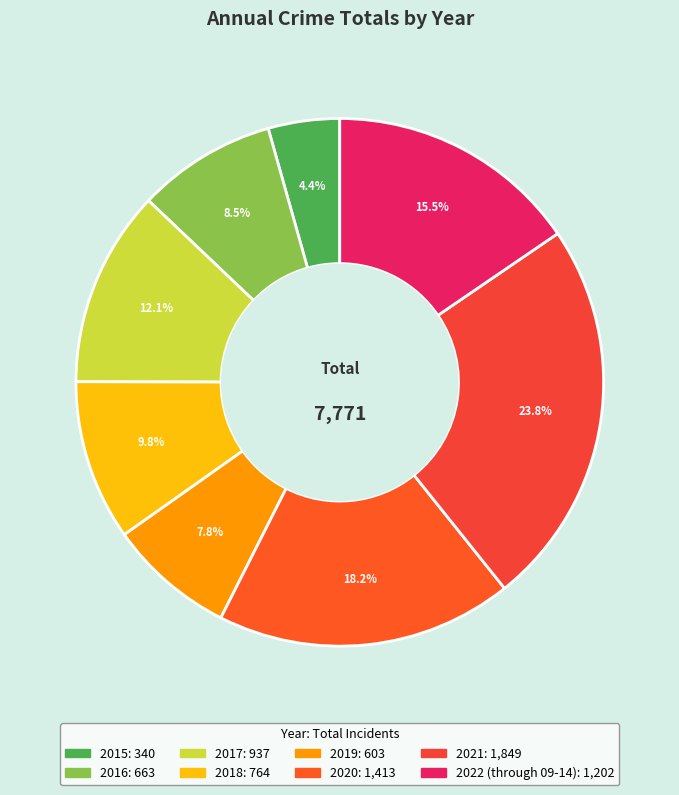

Is there a majority slice in this chart?

No